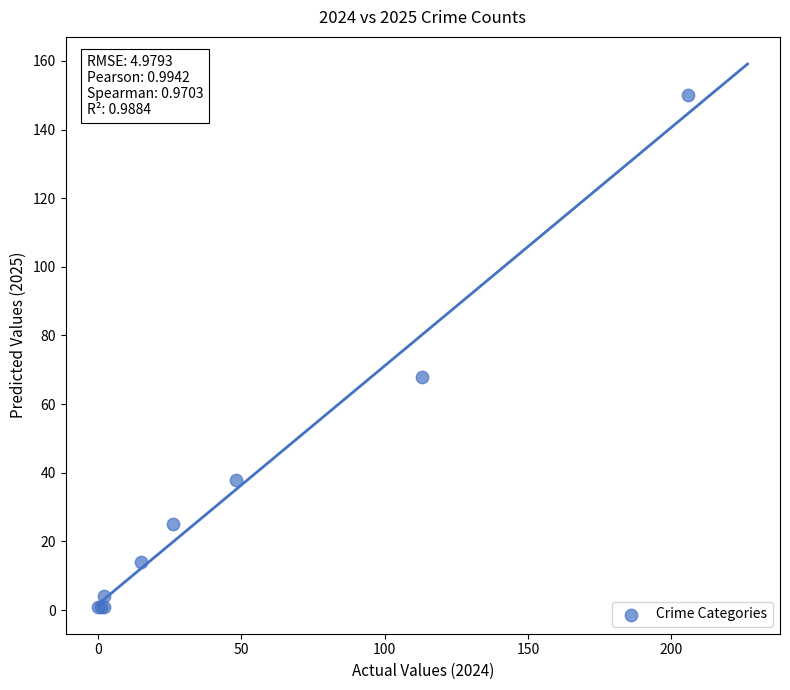

What Y value in the scatter plot is closest to 75?

68